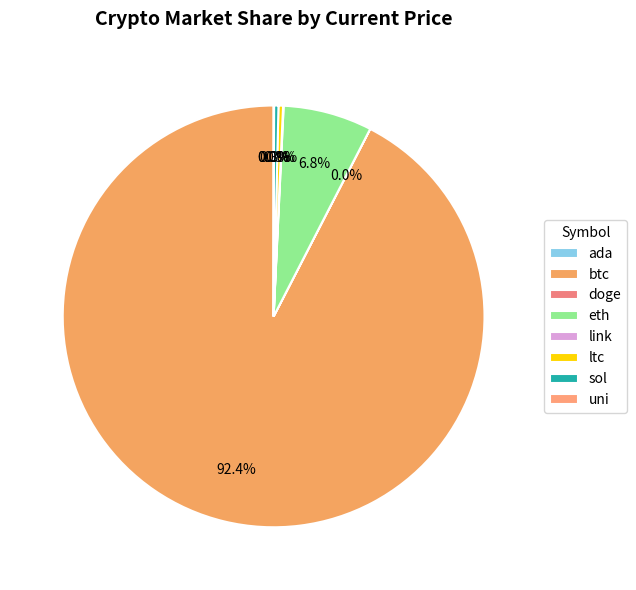

Which category accounts for the majority?

btc